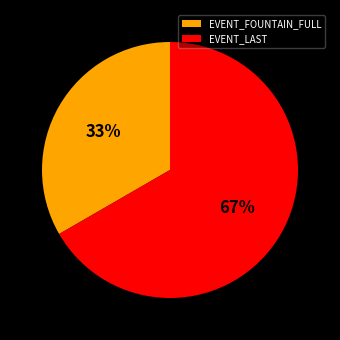

To the nearest percent, what is the average slice percentage?

50%